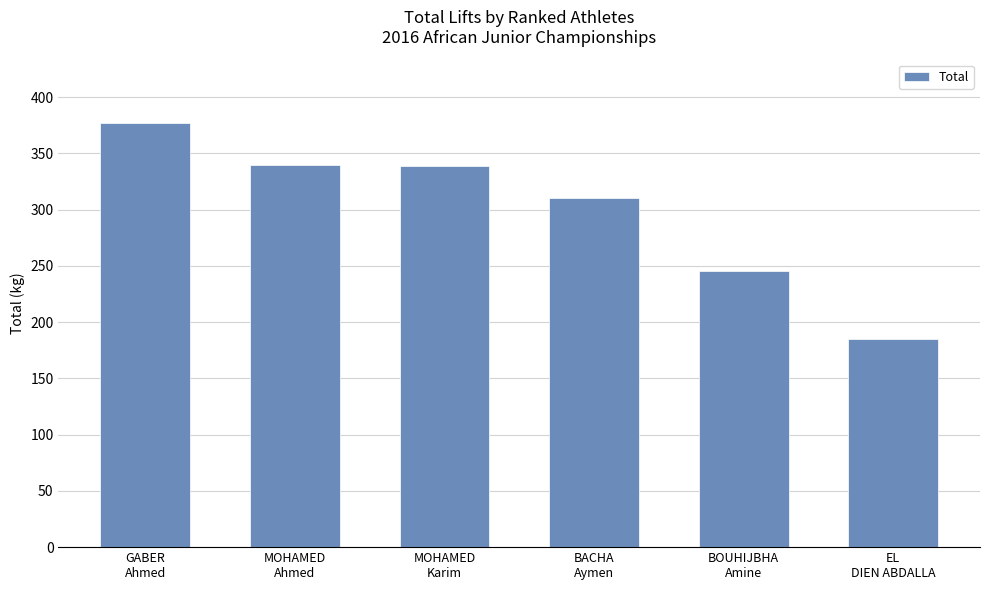

Where does the data first go above 339?

GABER
Ahmed